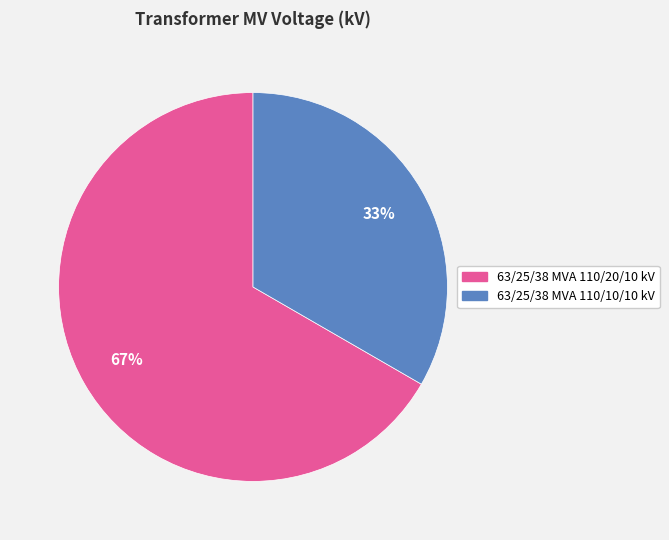

What percentage is the 63/25/38 MVA 110/20/10 kV slice, to the nearest percent?

67%